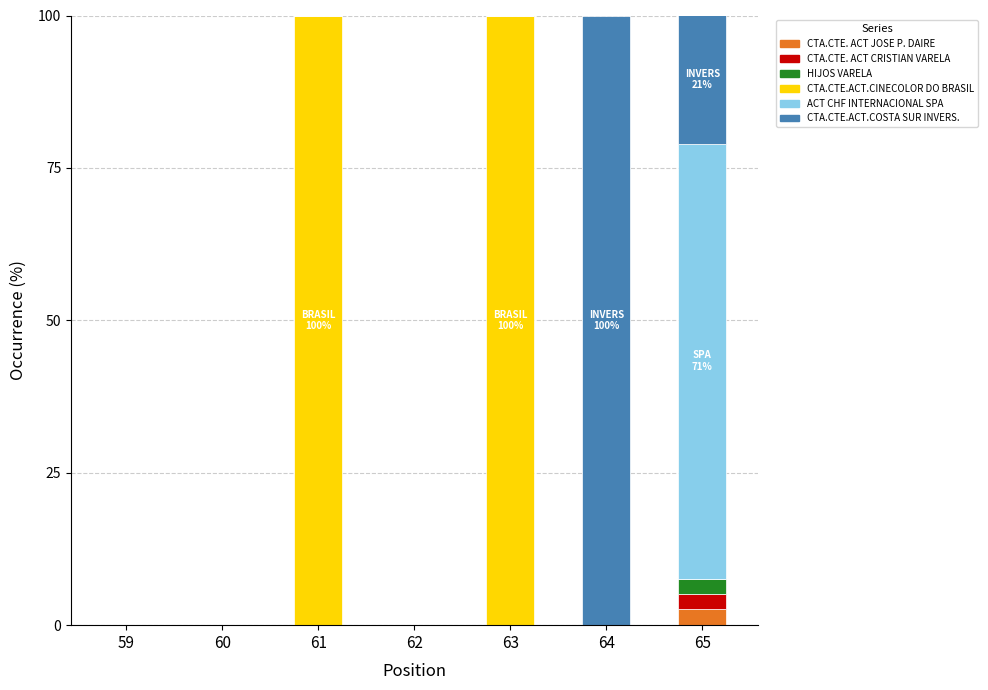

What is the total value across all series at 64?

100.0